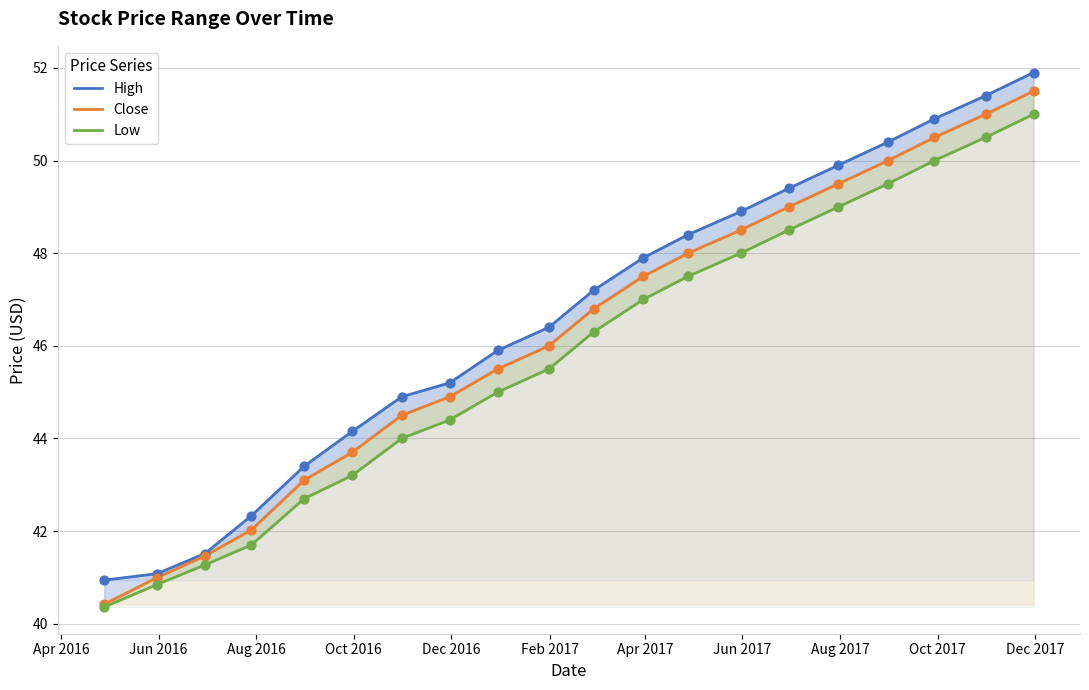

Which series contains the highest Y value?

High